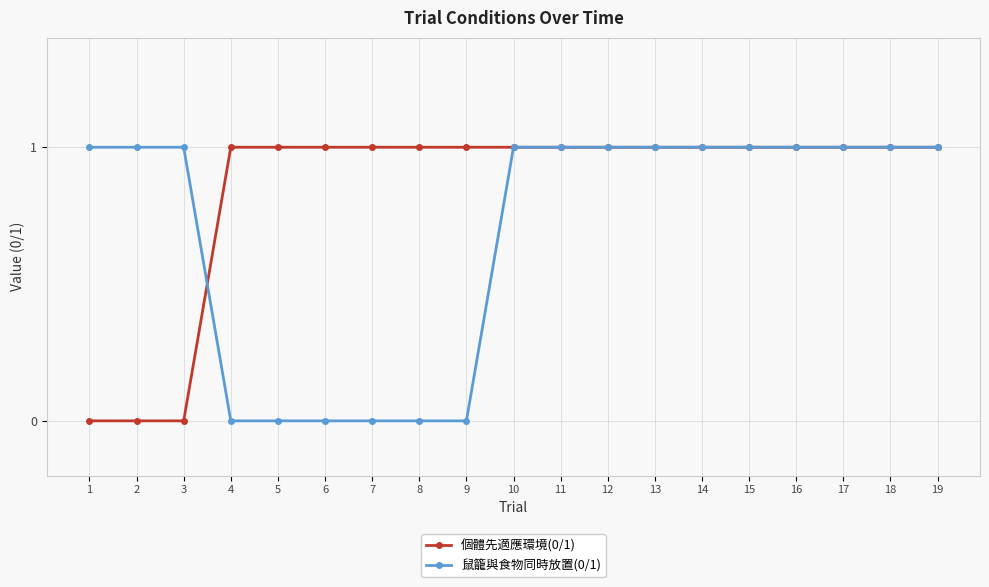

What is the value of the 鼠籠與食物同時放置(0/1) point at the 14th from the left?

1